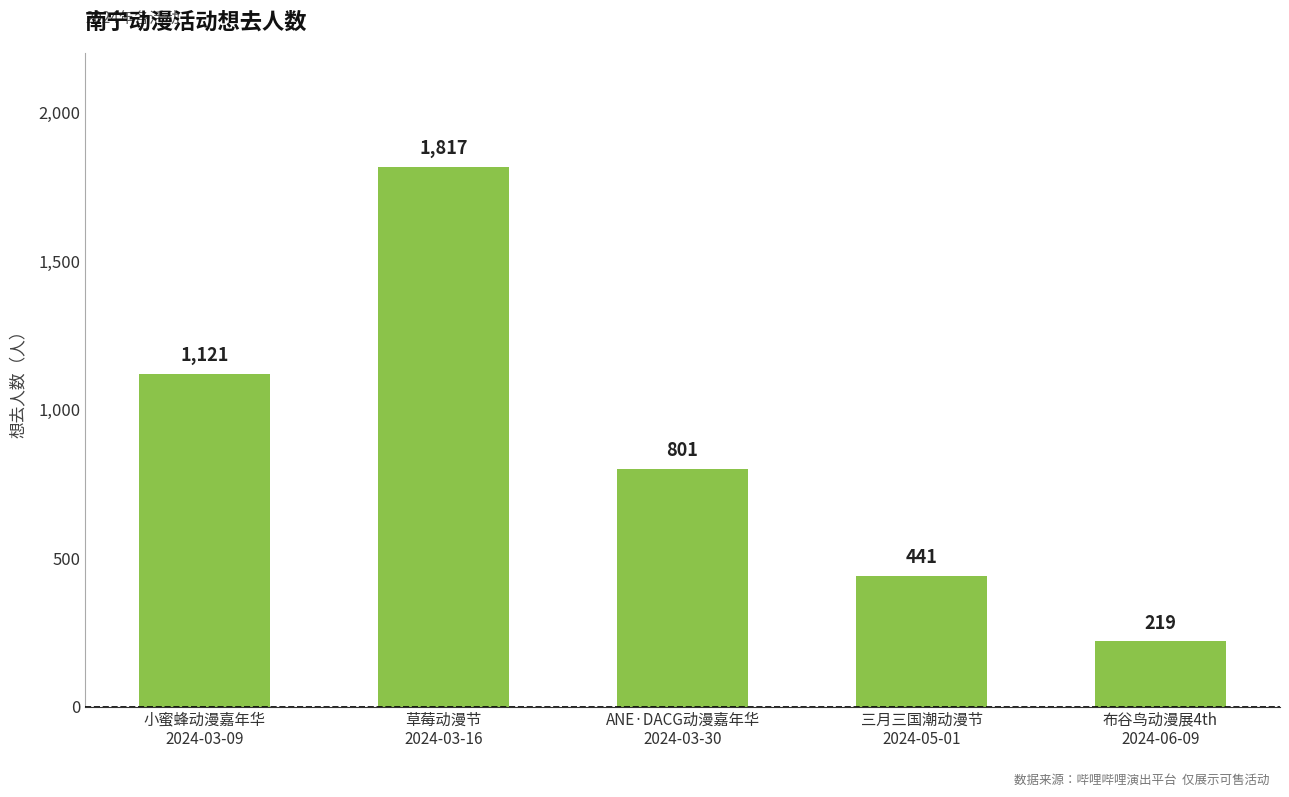

True or false: the data shows 64 at 布谷鸟动漫展4th
2024-06-09.

False